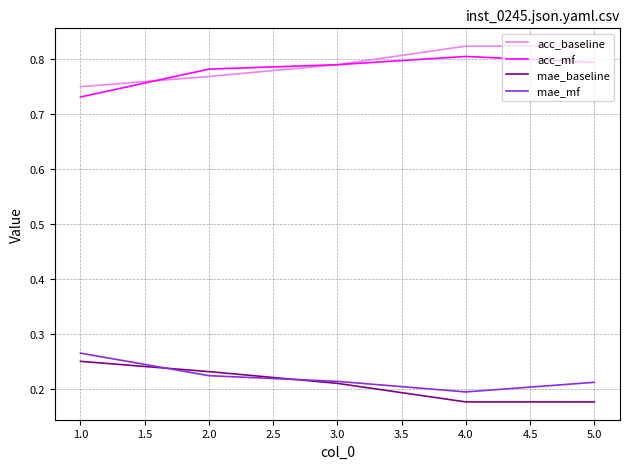

Rank the series by their maximum value, from lowest to highest.

mae_baseline, mae_mf, acc_mf, acc_baseline